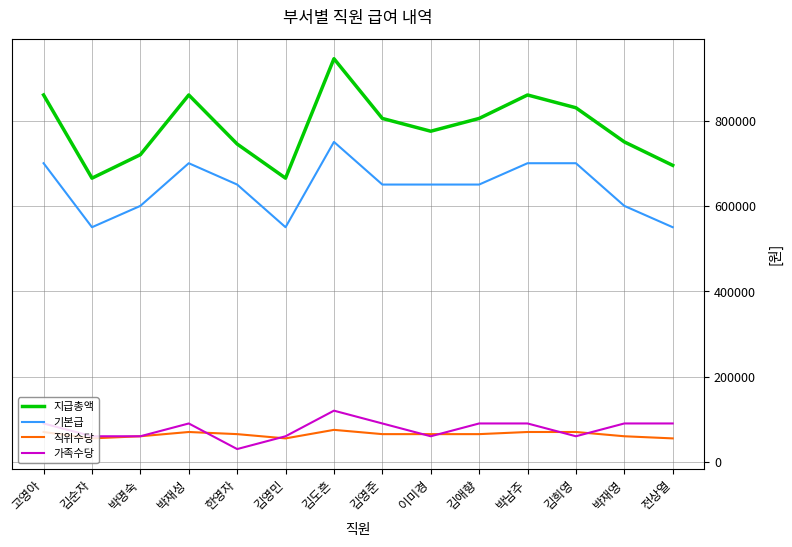

True or false: 직위수당 and 기본급 intersect in this chart.

False